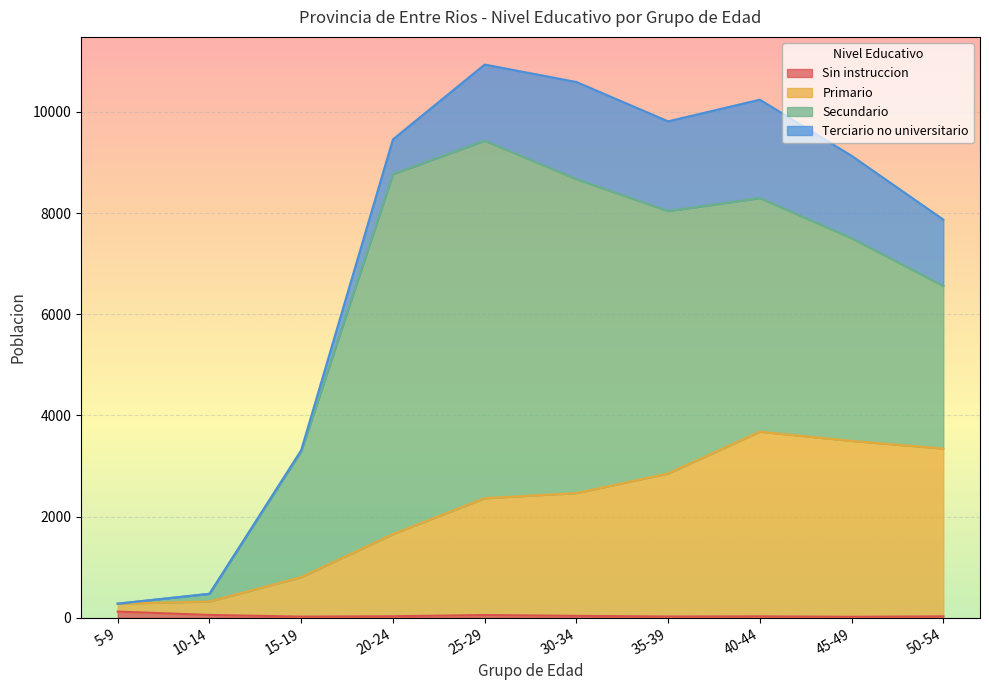

True or false: Sin instruccion and Primario intersect in this chart.

False